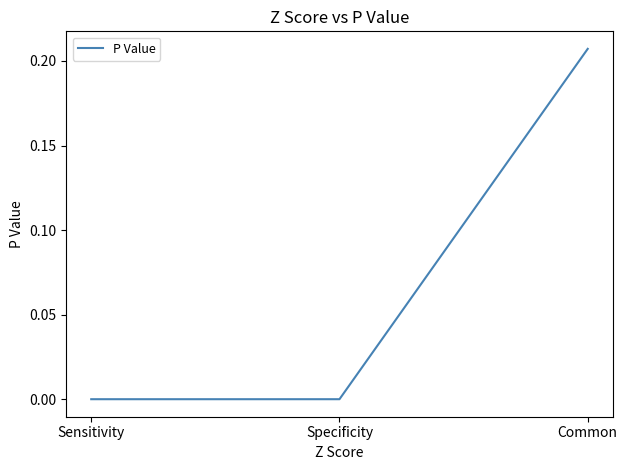

What position from the right is Common?

1